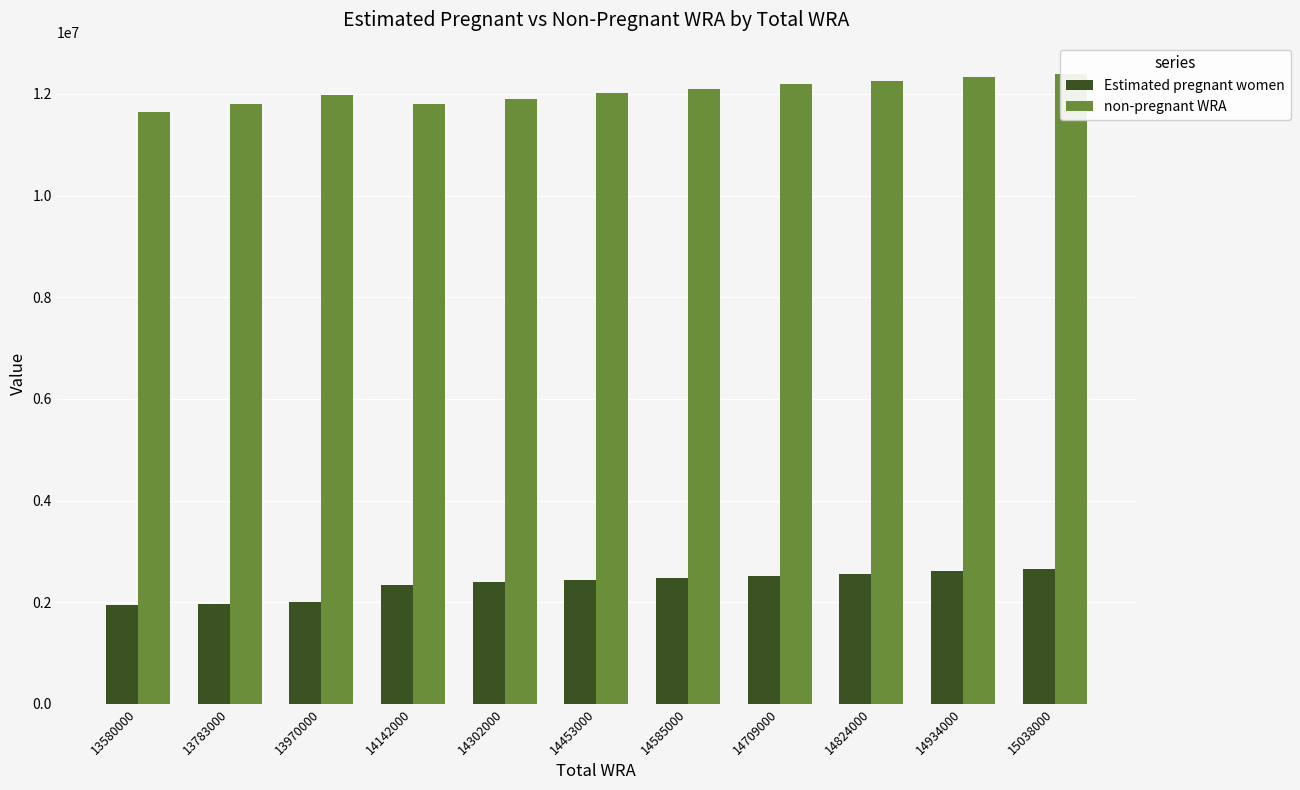

What is the total value across all series at 14453000?

14453000.0